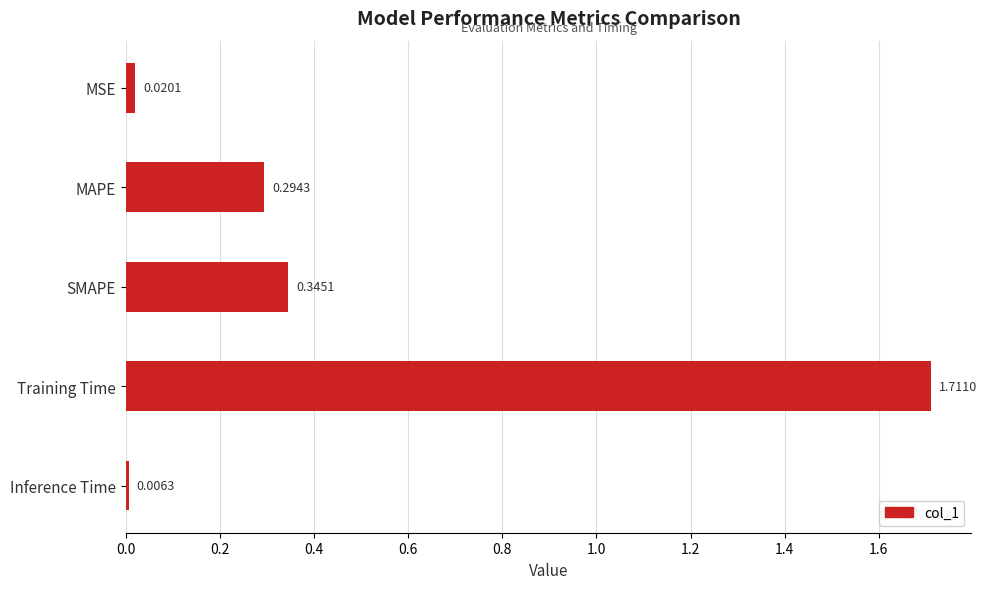

Rank the categories by value from highest to lowest.

Training Time, SMAPE, MAPE, MSE, Inference Time